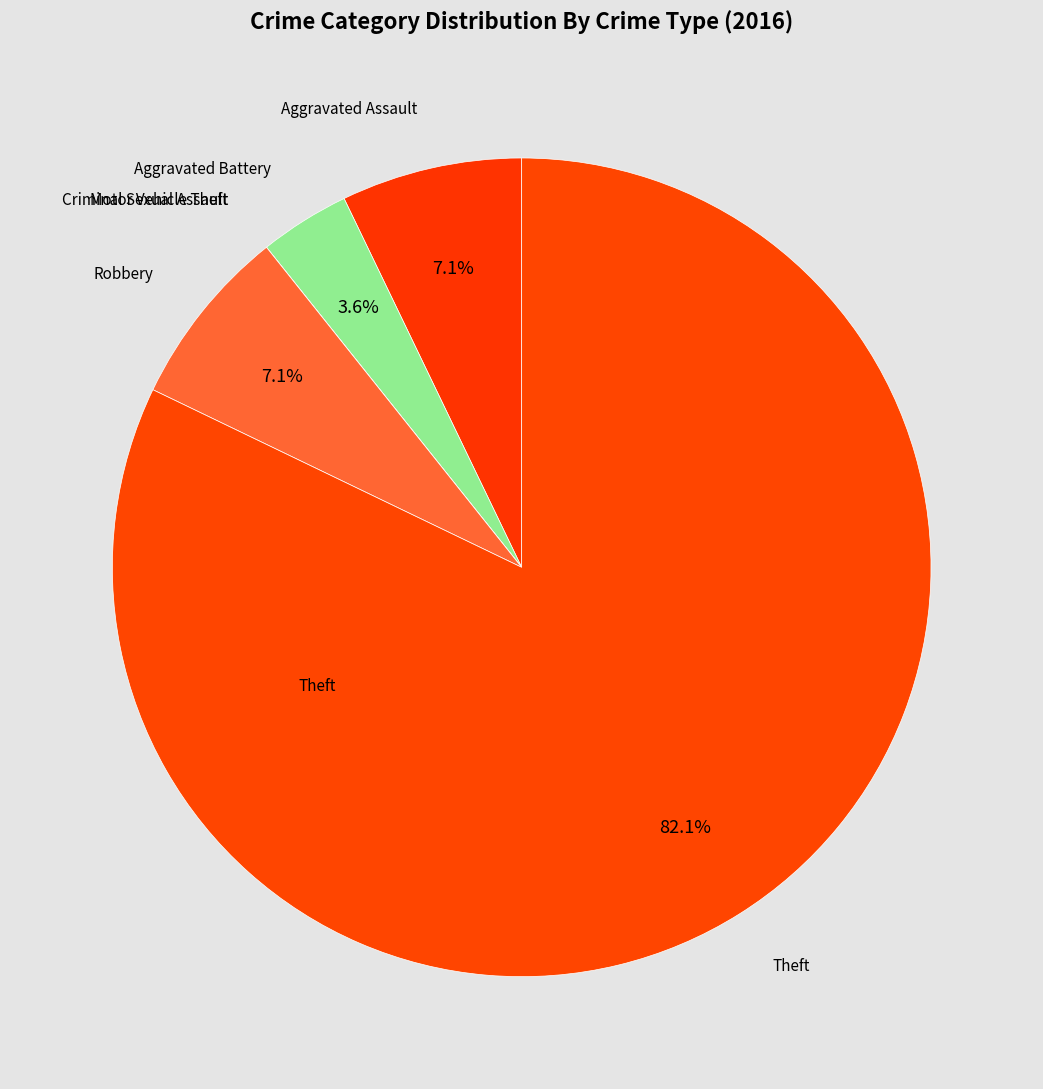

What is the largest slice in the pie chart?

Theft